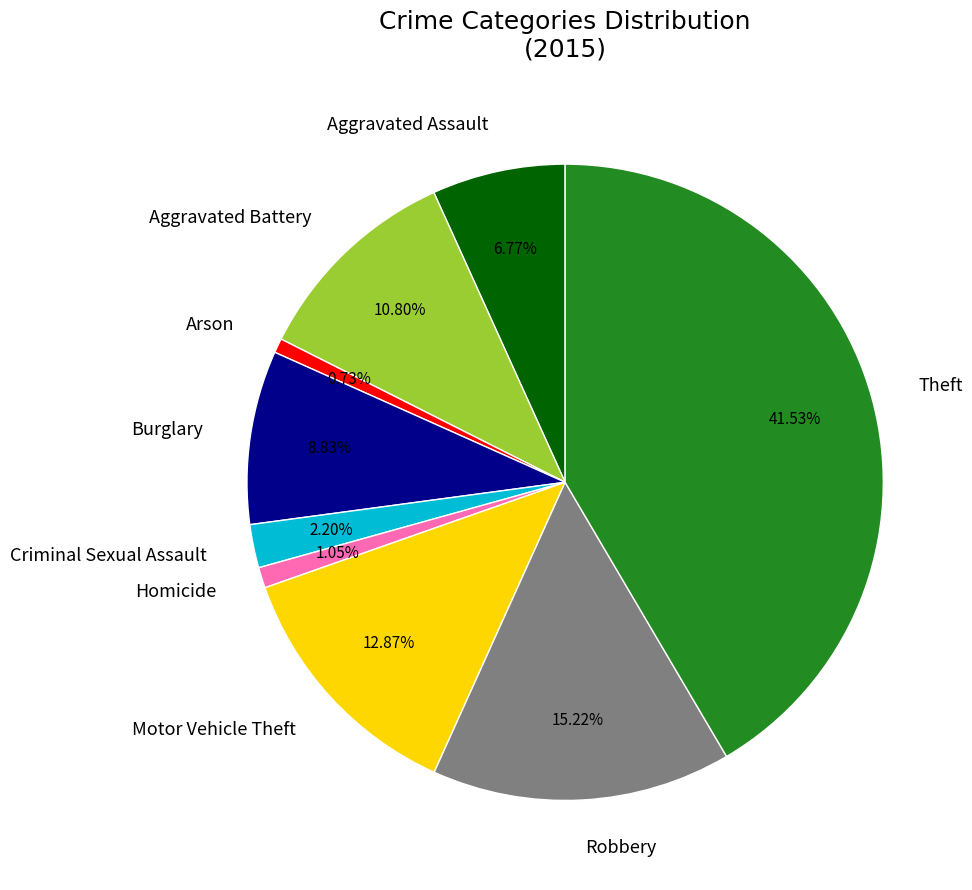

What portion of the pie excludes Aggravated Assault?

93.2%